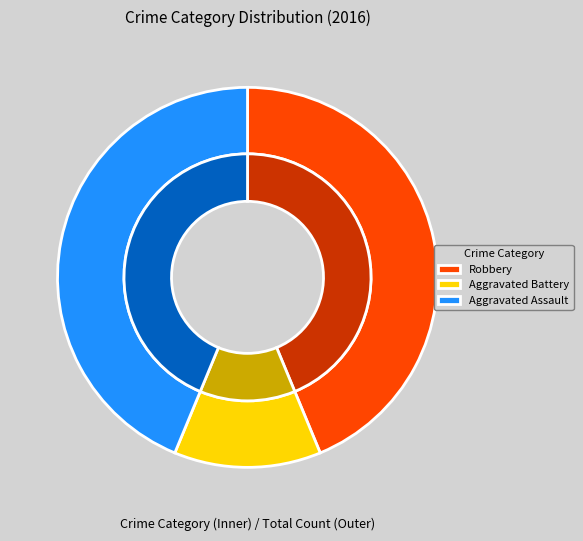

To the nearest percent, what portion does Aggravated Assault represent?

44%